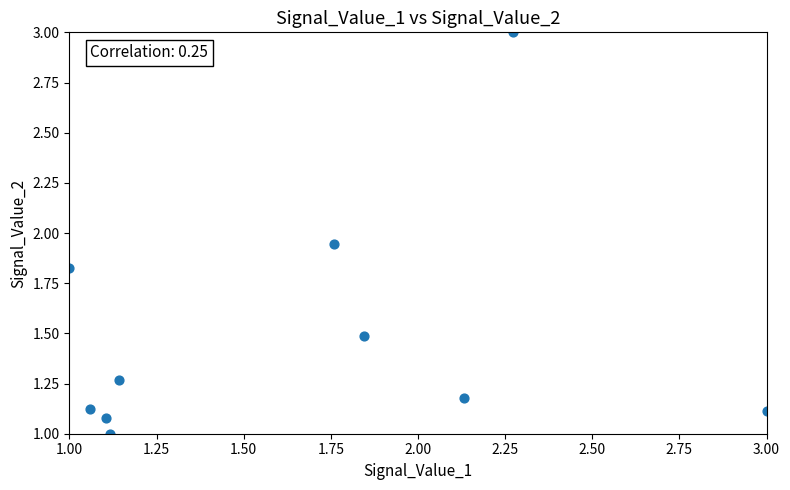

What is the range of Y values (max minus min)?

2.0